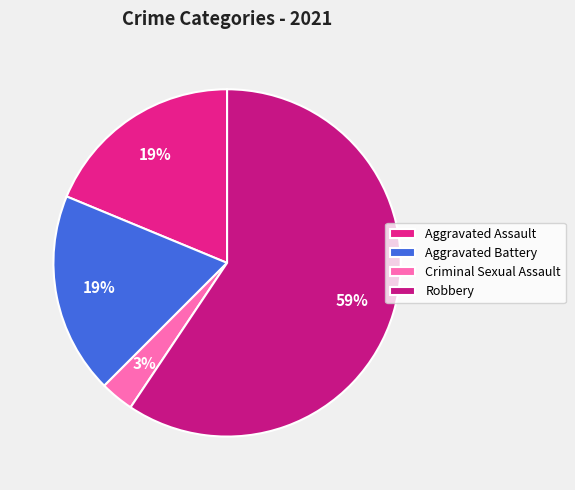

Is there any slice that represents more than half of the pie?

Yes